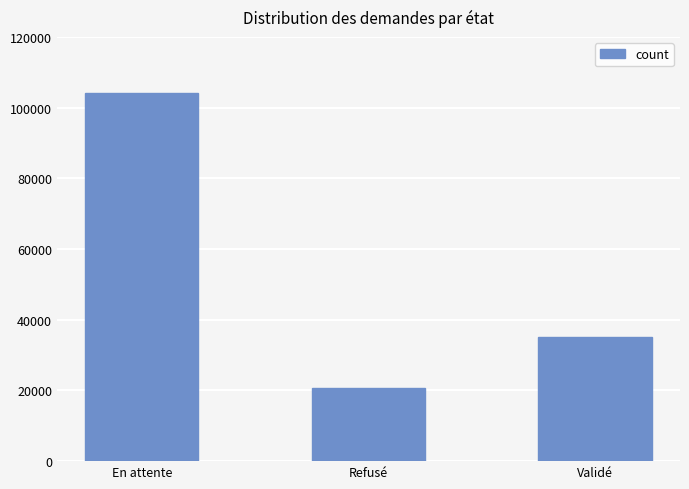

Which label corresponds to the largest value in the chart?

En attente